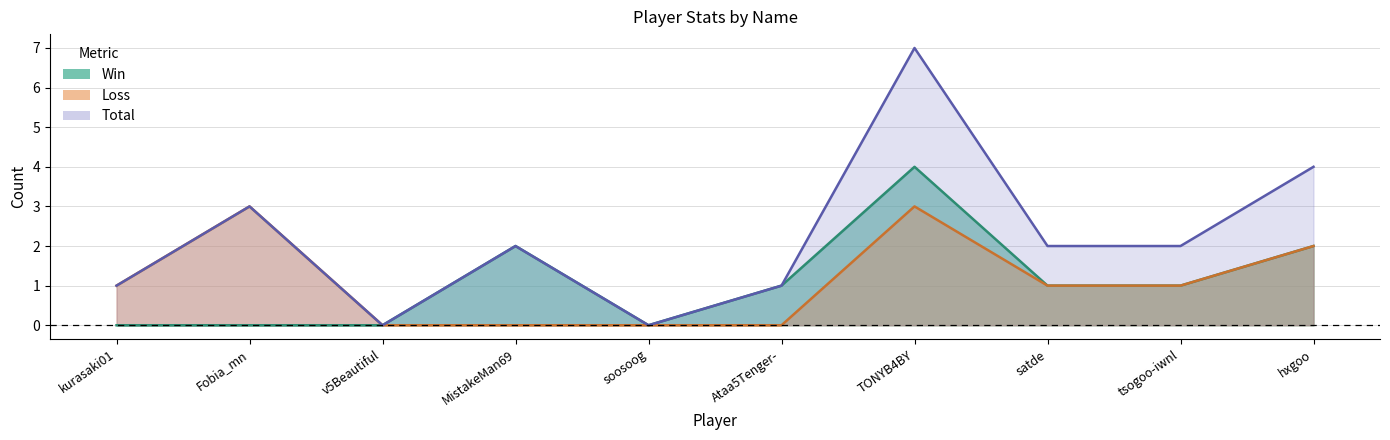

How many interior local peaks does the Win series have?

2